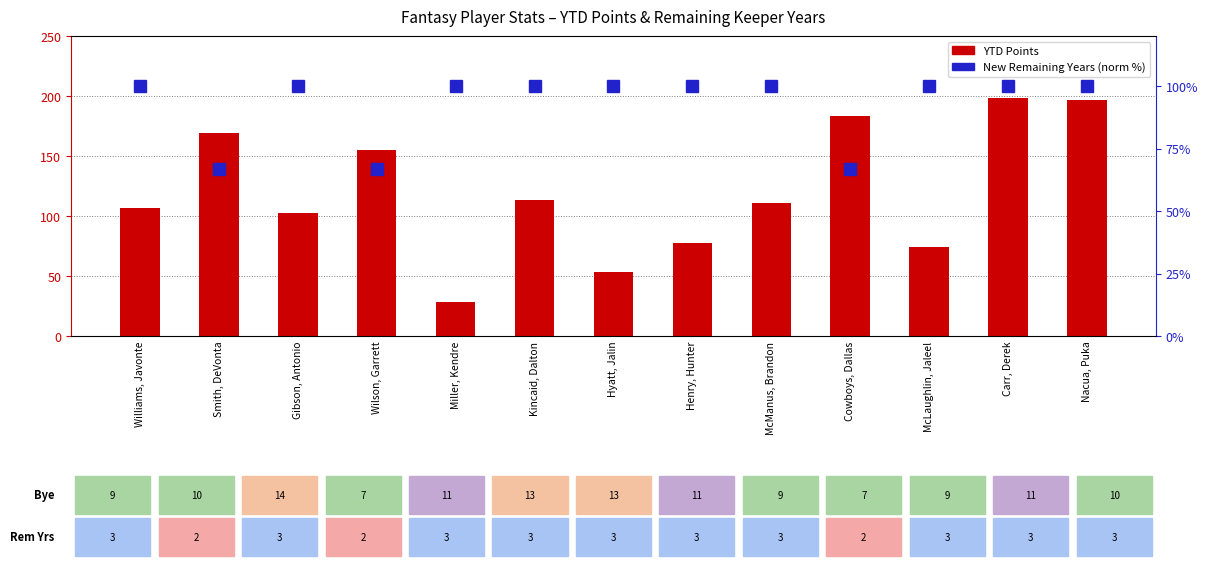

Rank the categories by New Remaining Years (norm %) value from lowest to highest.

Smith, DeVonta, Wilson, Garrett, Cowboys, Dallas, Williams, Javonte, Gibson, Antonio, Miller, Kendre, Kincaid, Dalton, Hyatt, Jalin, Henry, Hunter, McManus, Brandon, McLaughlin, Jaleel, Carr, Derek, Nacua, Puka